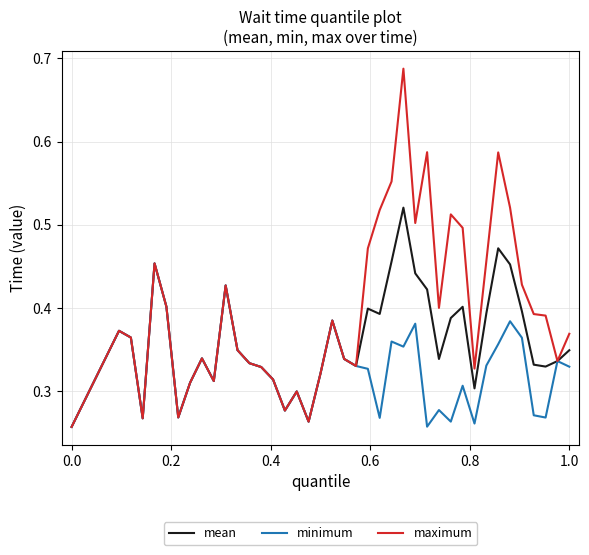

Which series has the largest range (max minus min)?

maximum